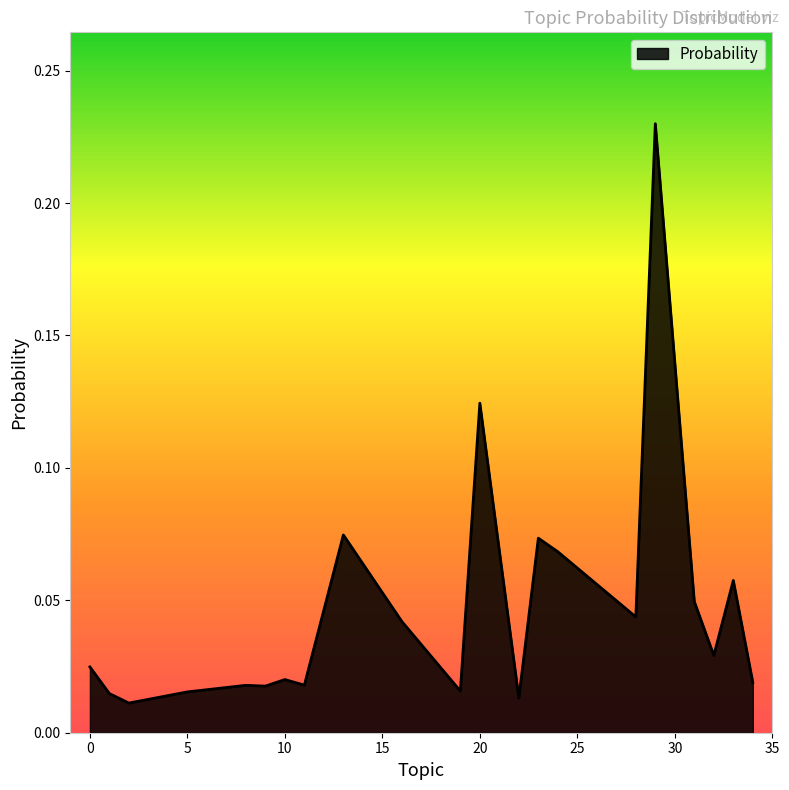

Reading left to right, extract all data points from this chart.

0.0	0.0	0.0	0.0	0.0	0.0	0.0	0.0	0.1	0.0	0.0	0.1	0.0	0.1	0.1	0.0	0.2	0.0	0.0	0.1	0.0